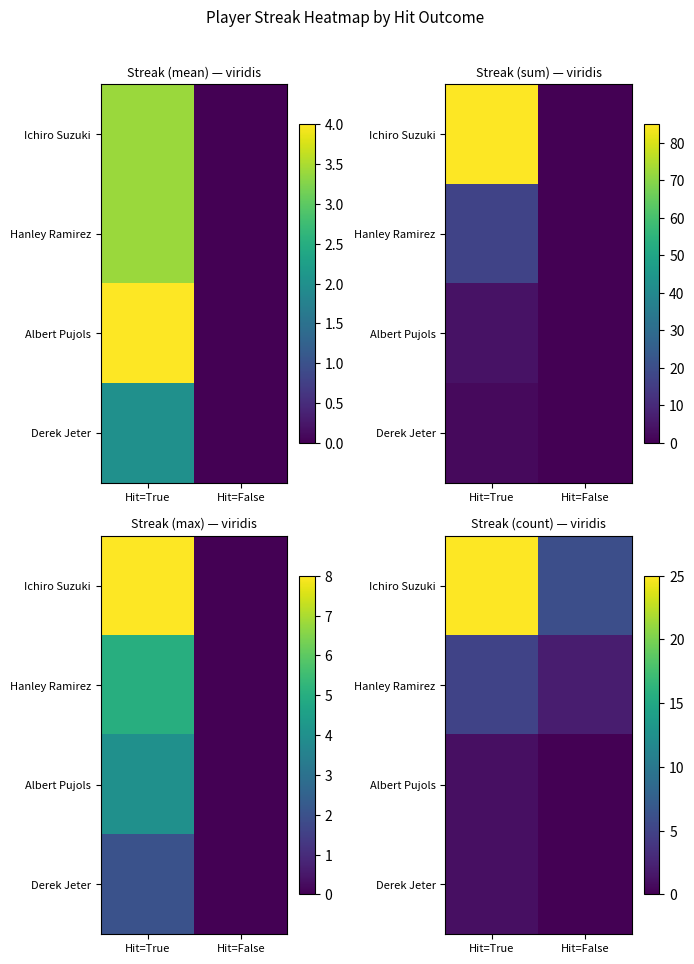

Which has a higher value, Hit=False or Hit=True?

Hit=True